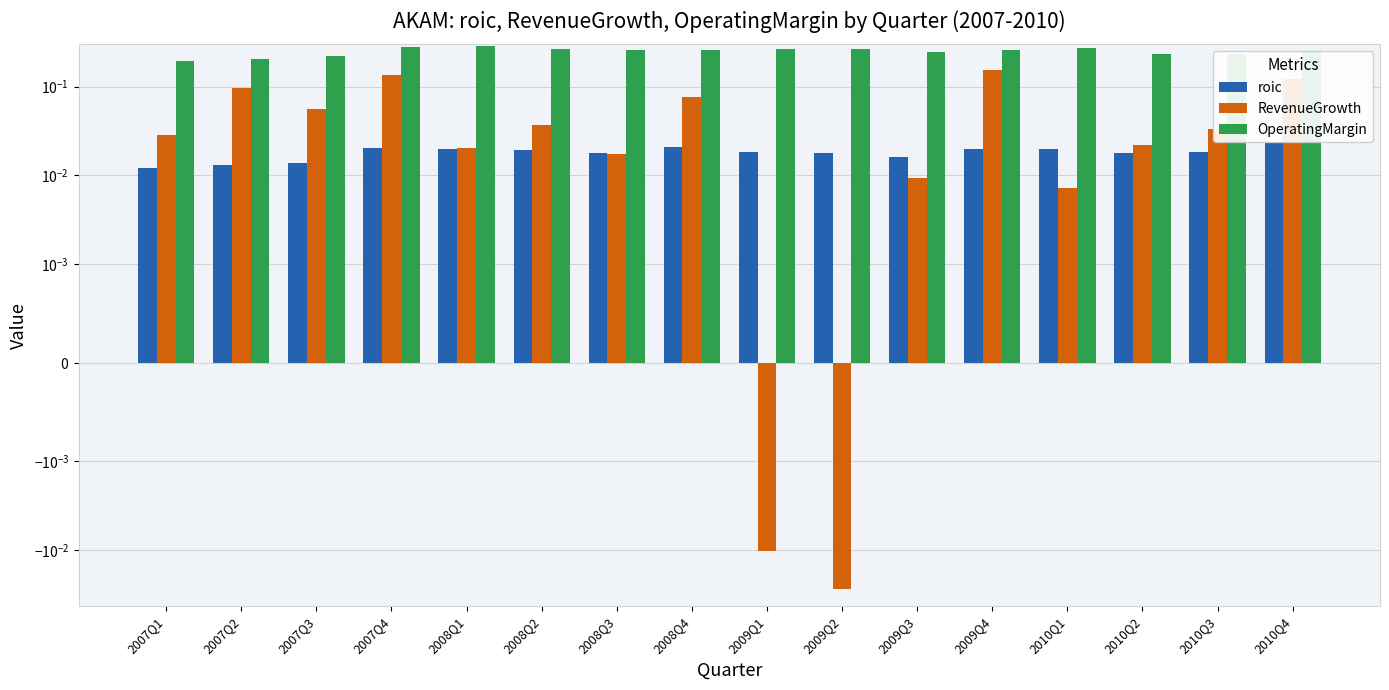

True or false: roic has a value of 0.0 at 2010Q1.

True